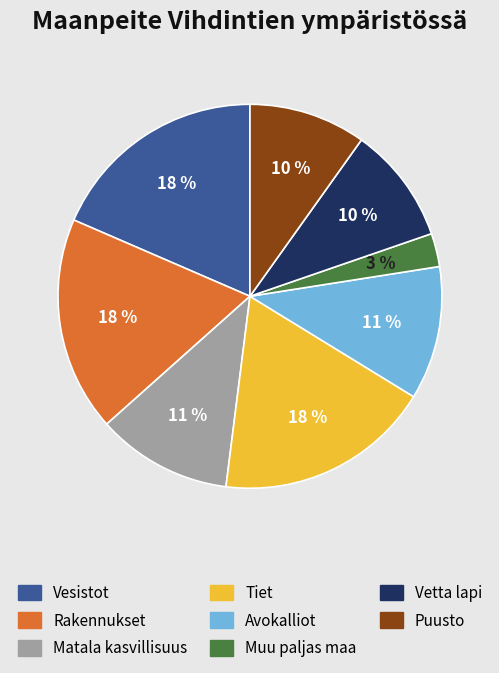

Do Puusto and Rakennukset together represent more than half of the pie?

No